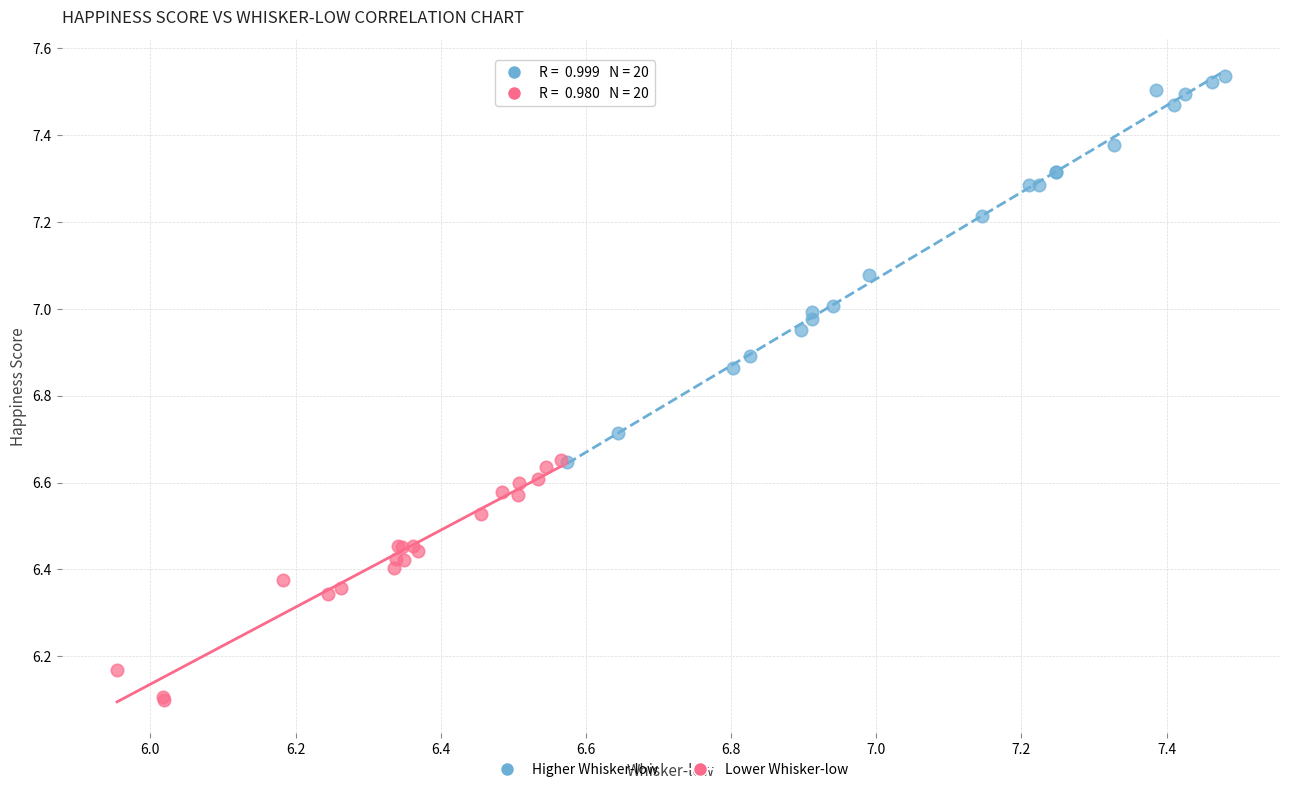

Which series reaches the maximum Y coordinate?

Higher Whisker-low